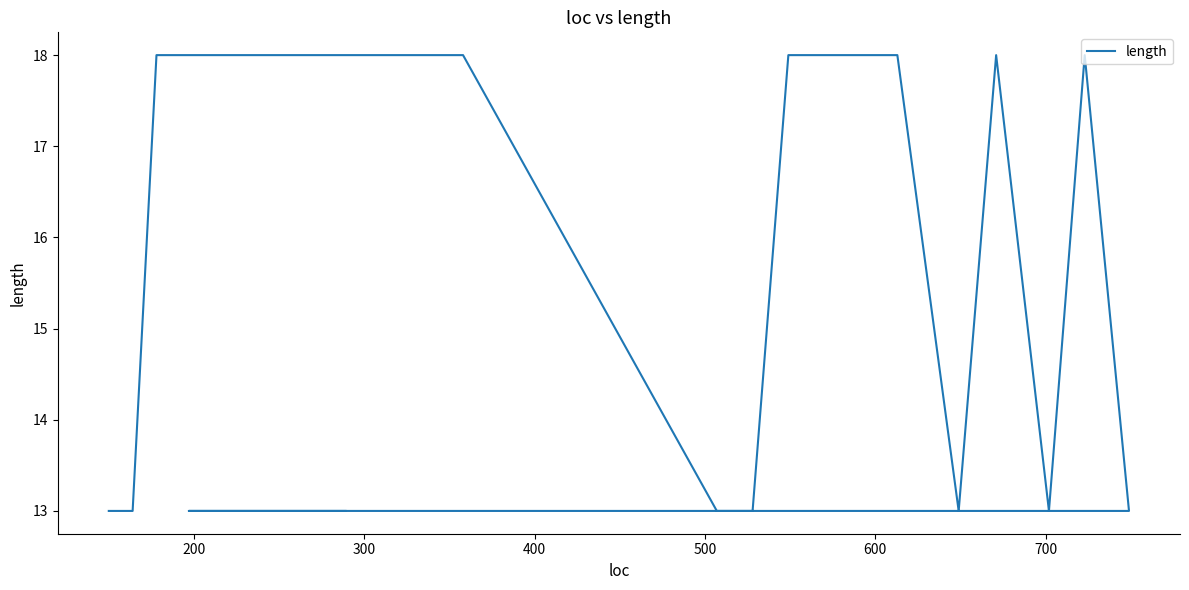

Count the number of categories in the chart.

20